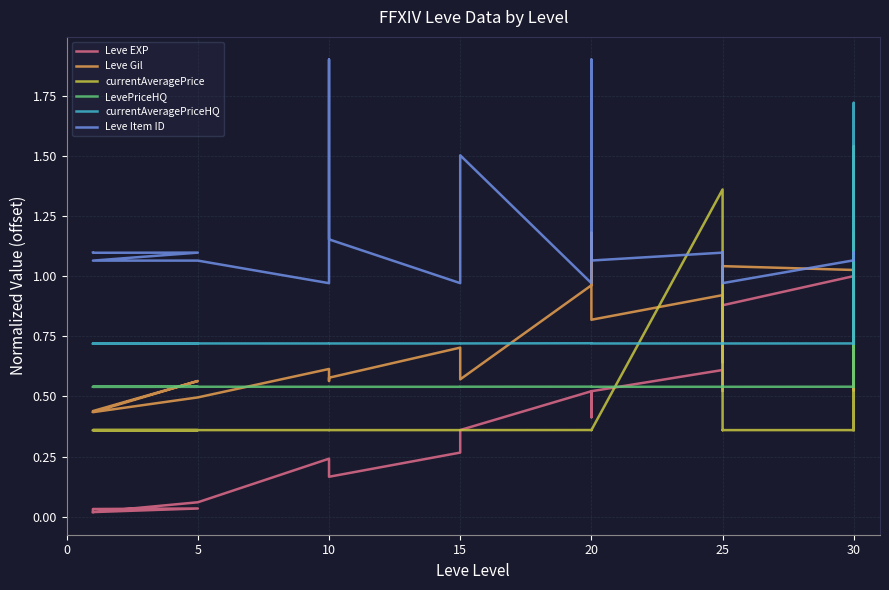

In Leve Item ID, how many points are lower than both neighbors (excluding endpoints)?

7